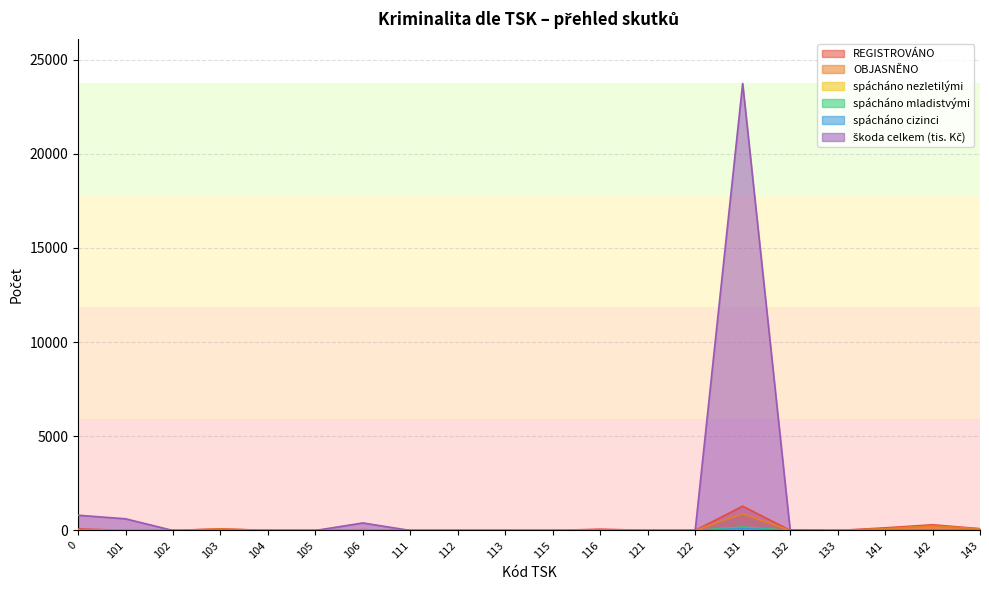

The value of spácháno mladistvými at 105 is -67. True or false?

False